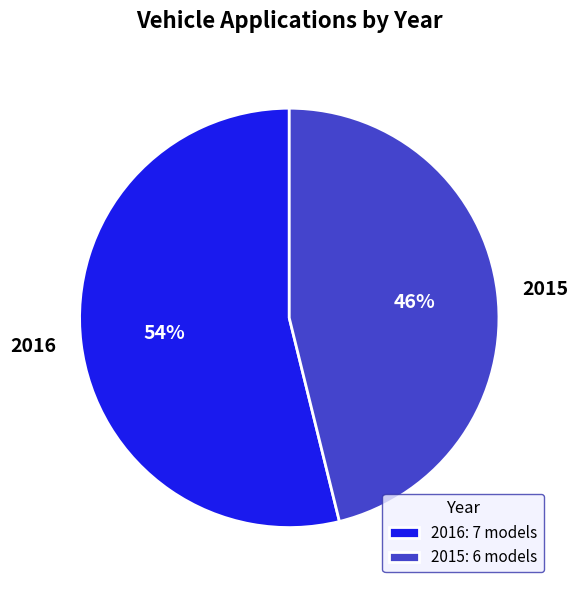

Count the number of slices in the pie.

2